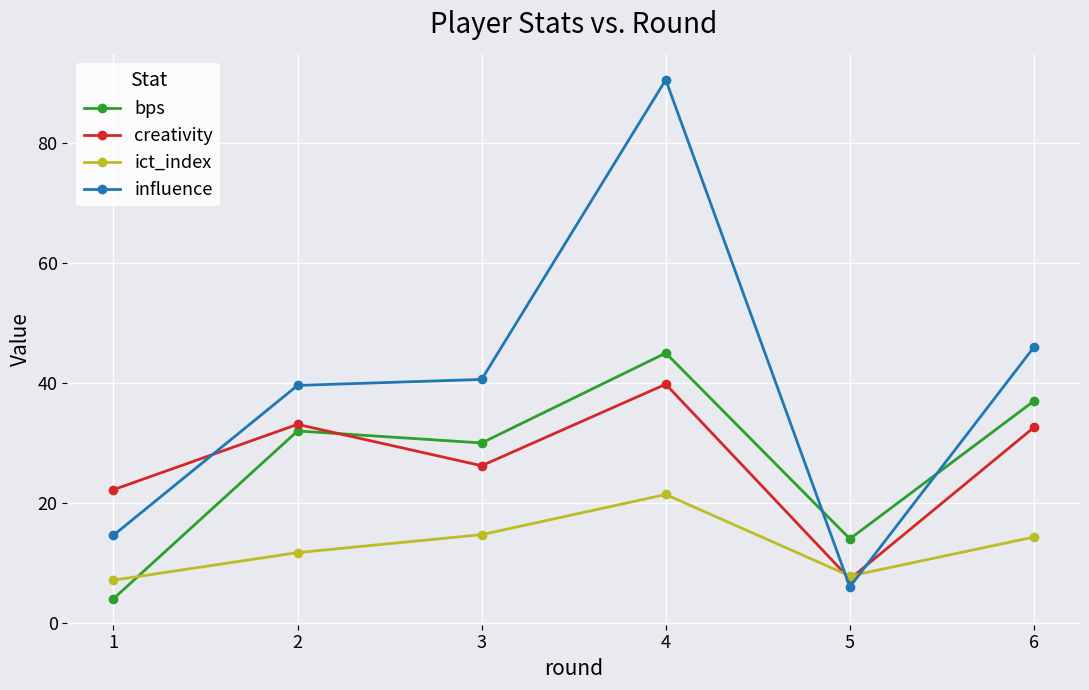

How many times do ict_index and bps cross each other?

1